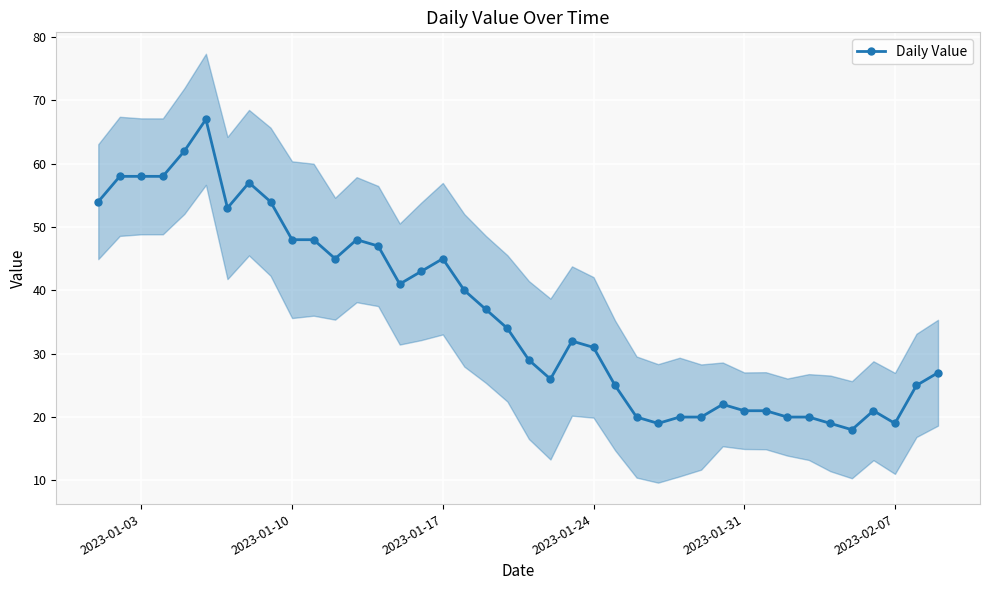

What is the value of the 39th point from the left?

25